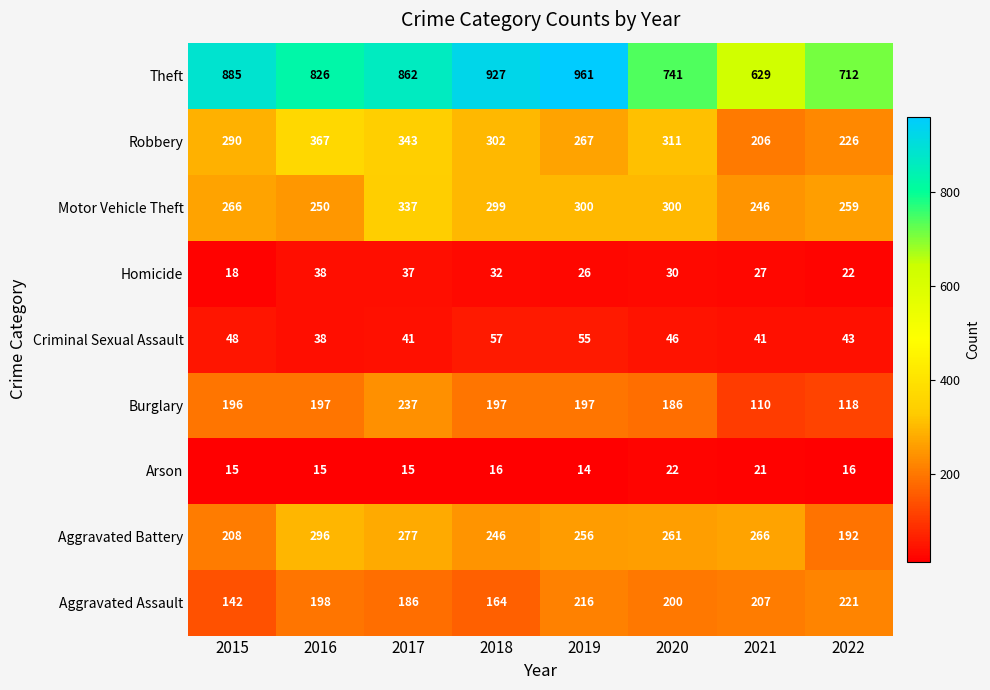

What is the difference between the Robbery values at 2019 and 2022?

41